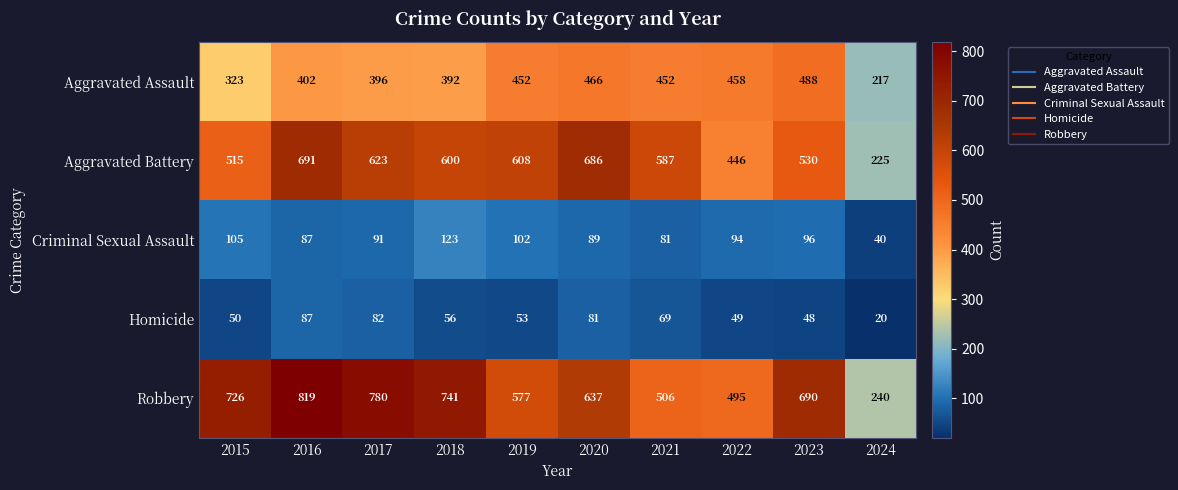

The value of Homicide at 2018 is 25. True or false?

False